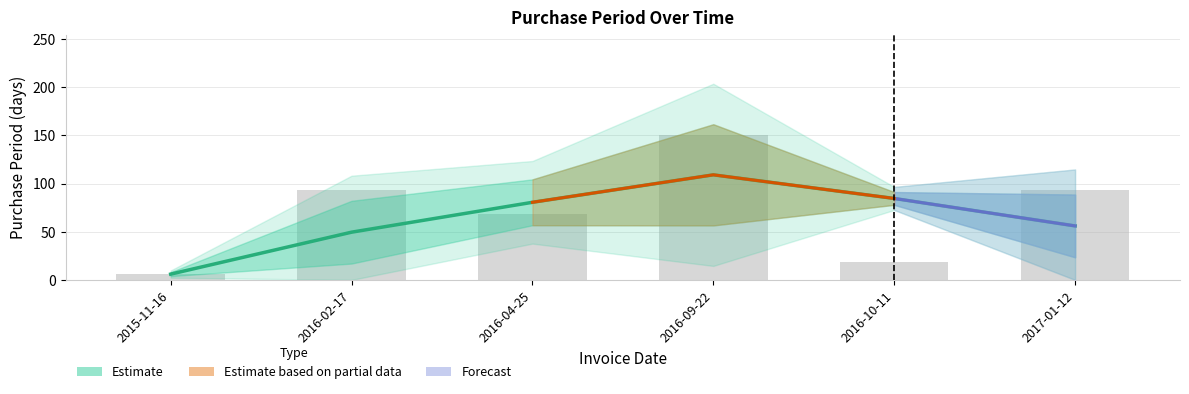

Reading right to left, what are all the values shown in this chart?

93	19	150	68	93	6